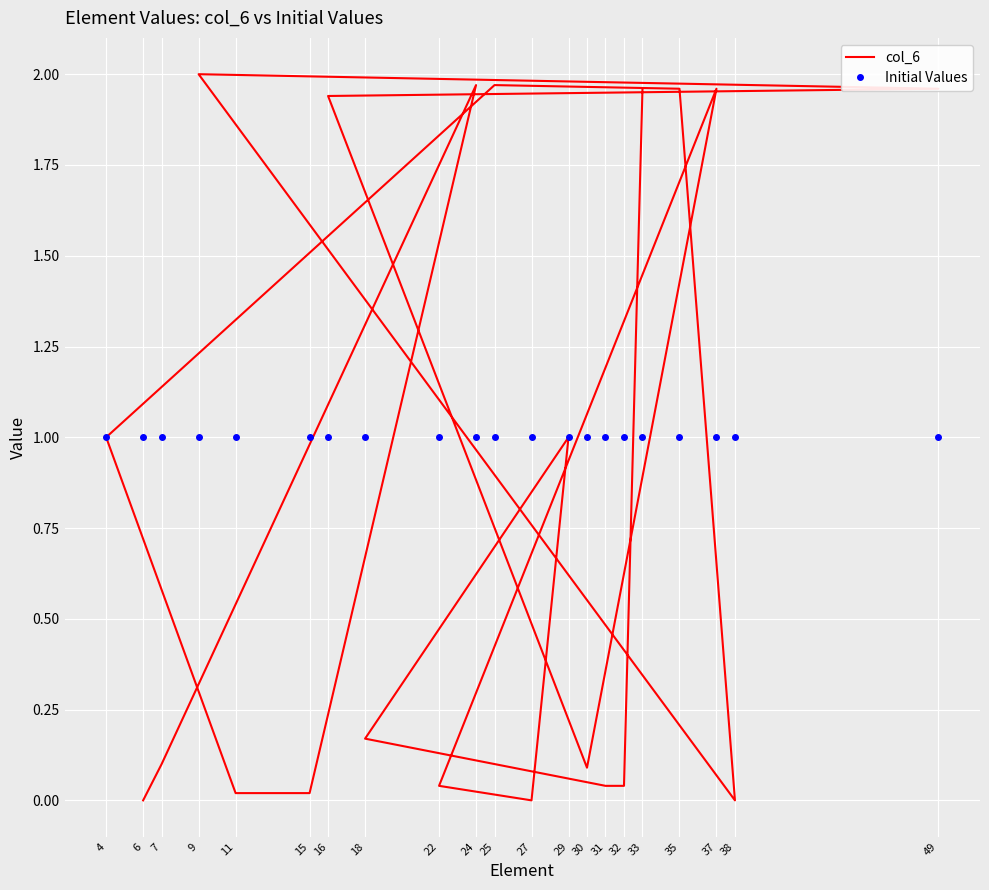

Is it true that col_6 equals 3.5 at 24?

False